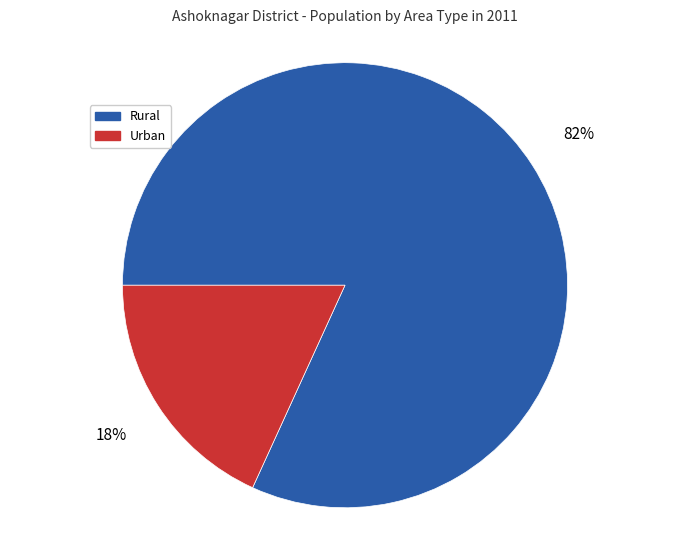

The Urban slice represents 18% of the pie. True or false?

True